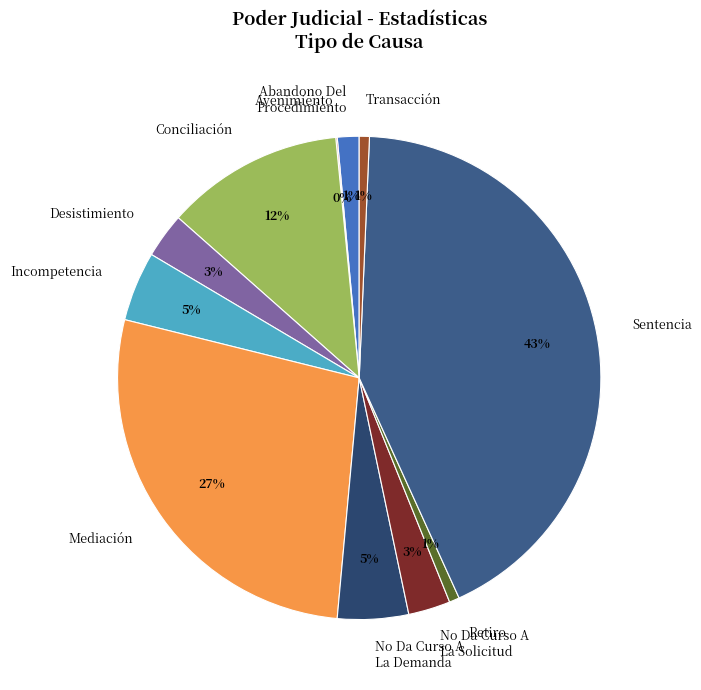

Which slice is the largest?

Sentencia